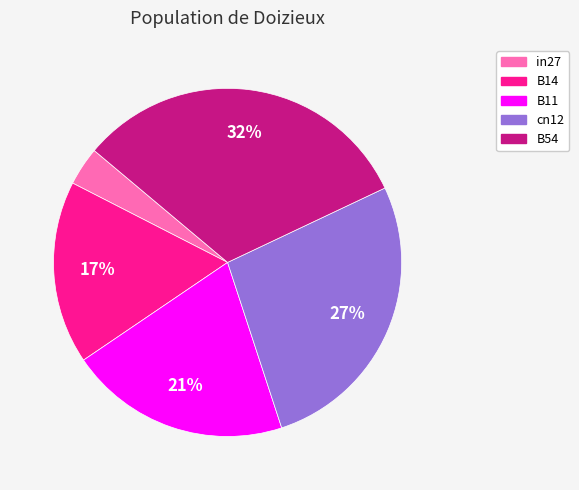

To the nearest percent, what is the difference between the B54 and B14 slice percentages?

15%